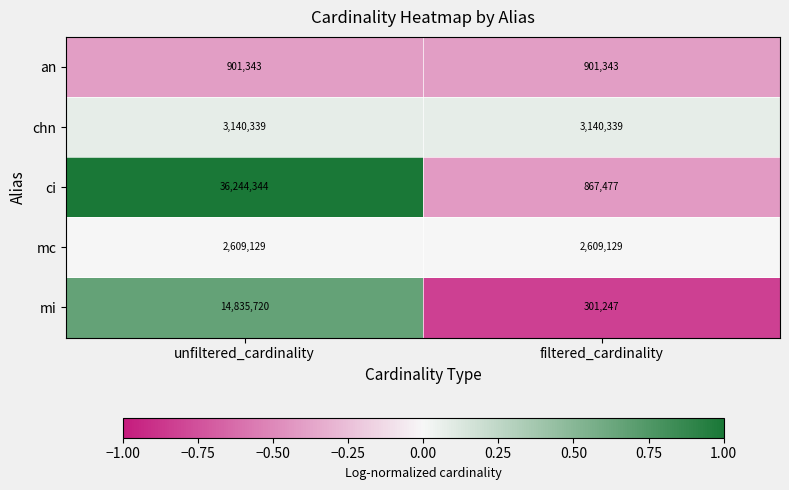

What is the greatest value displayed?

36244344